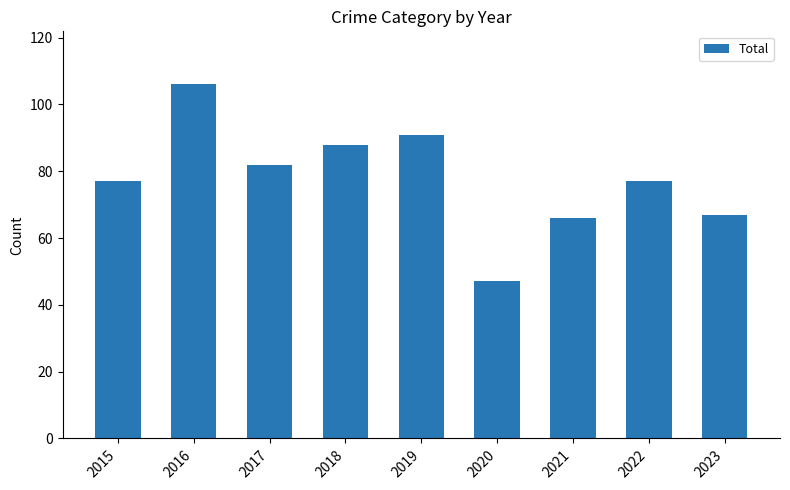

What is the smallest value displayed?

47